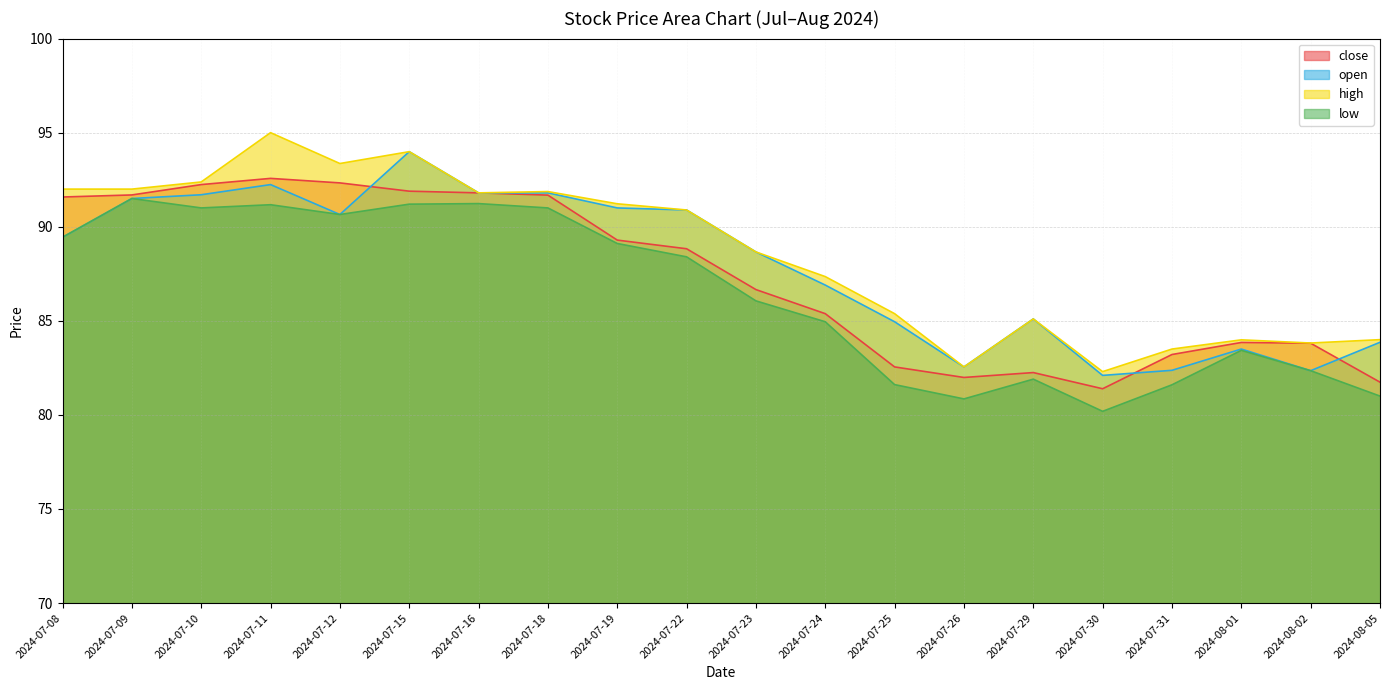

True or false: low has more than 1 interior local peaks.

True